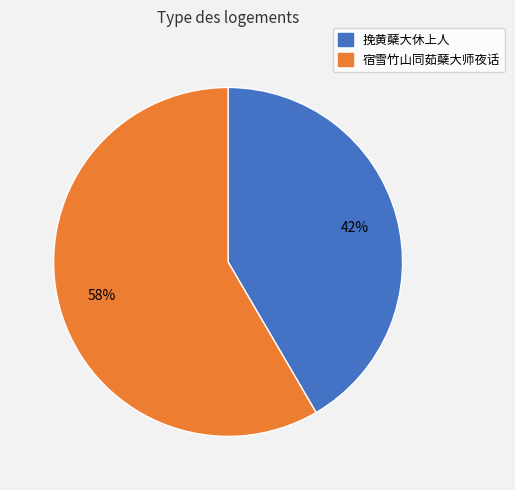

Is there a majority slice in this chart?

Yes